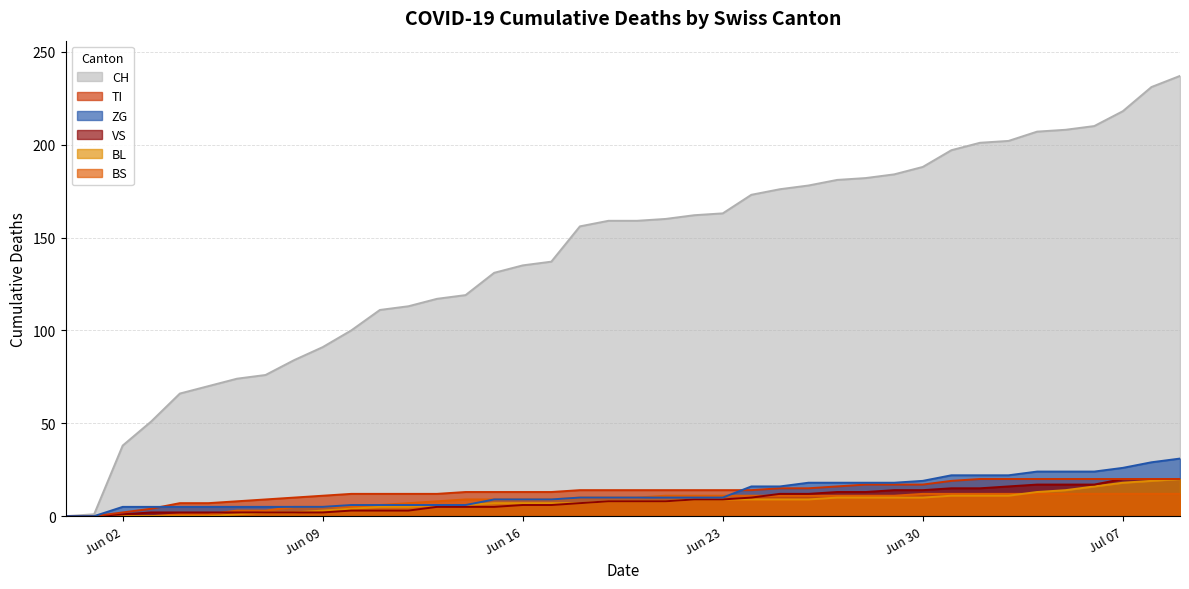

Which series has the largest total across all categories?

CH